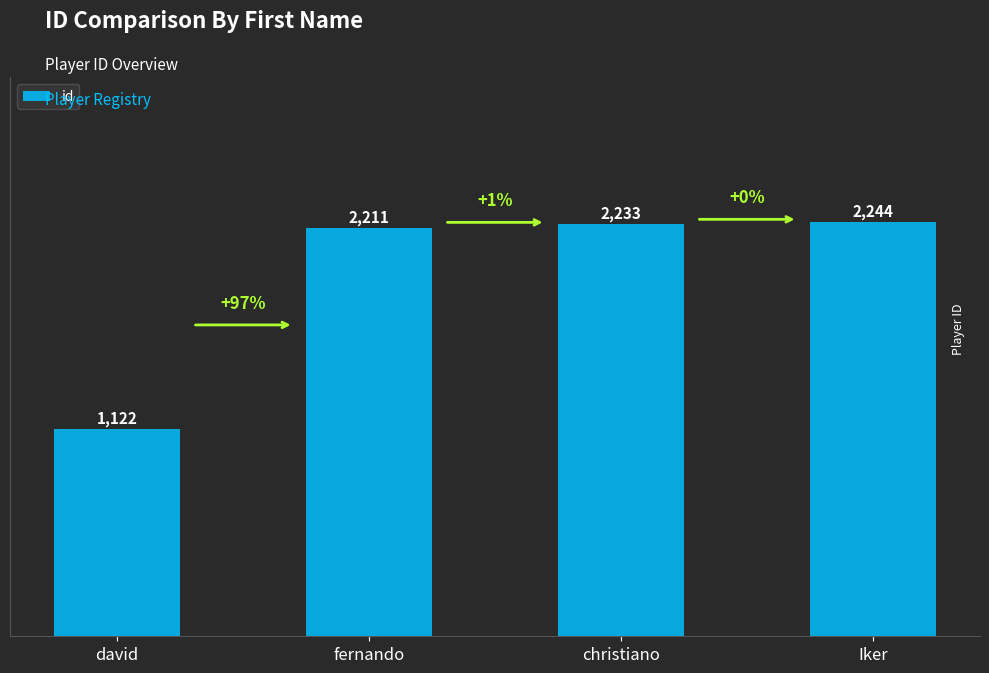

At which category does the chart reach its peak across all series?

Iker